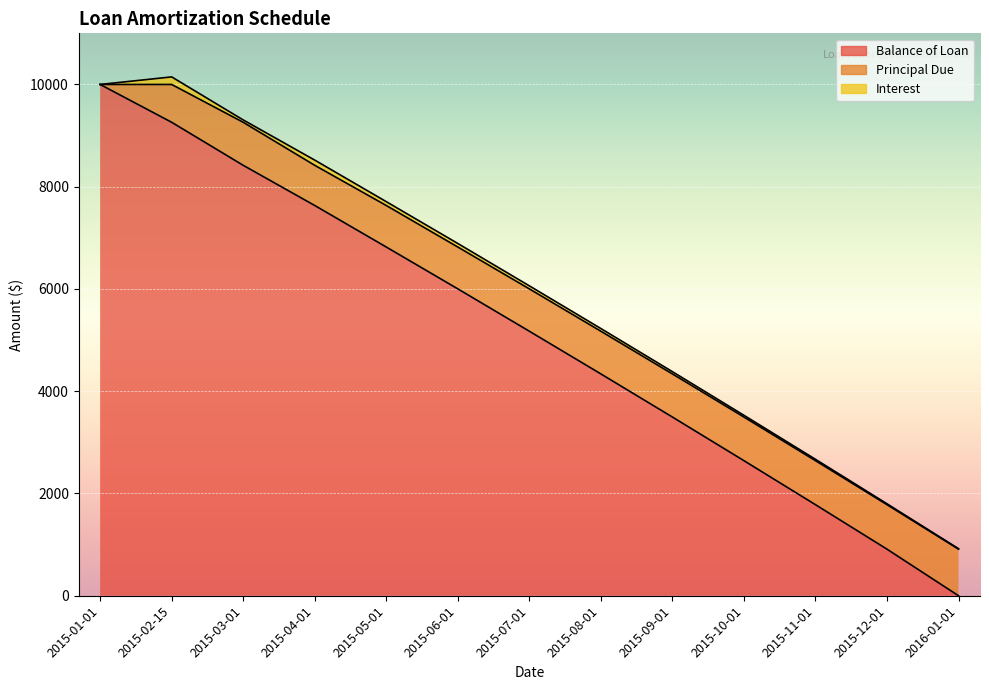

Reading right to left, extract all data points from this chart.

Balance of Loan: 0.0	910.9	1781.0	2641.8	3495.1	4338.6	5173.6	6002.1	6820.3	7632.7	8418.5	9260.2	10000.0
Principal Due: 910.9	870.1	860.8	853.2	843.5	835.0	828.5	818.2	812.4	785.8	841.7	739.8	0.0
Interest: 9.3	17.6	26.9	34.5	44.2	52.7	59.2	69.5	75.3	101.9	46.0	147.9	0.0